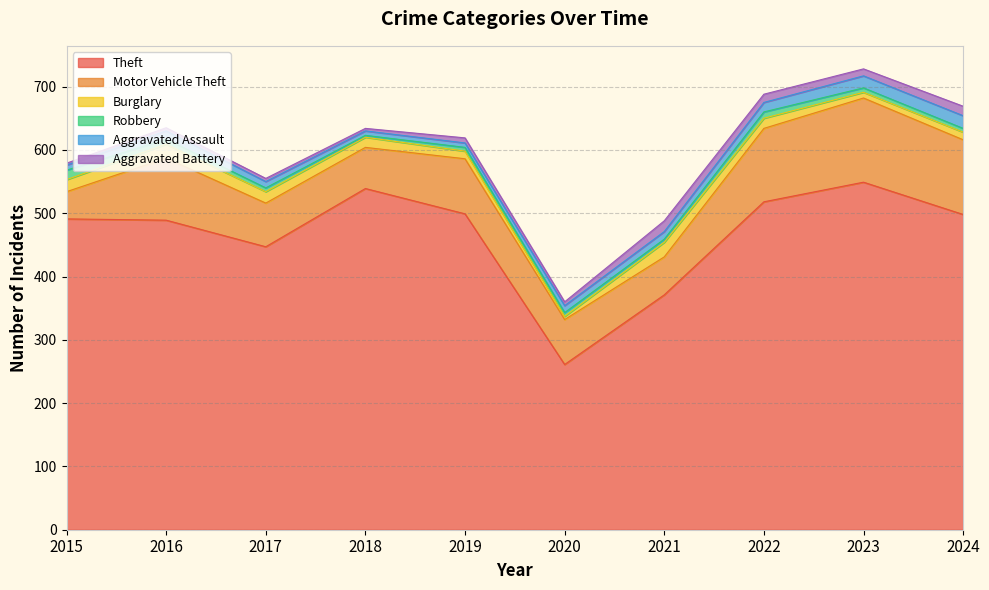

What is the difference between the Burglary values at 2015 and 2022?

3